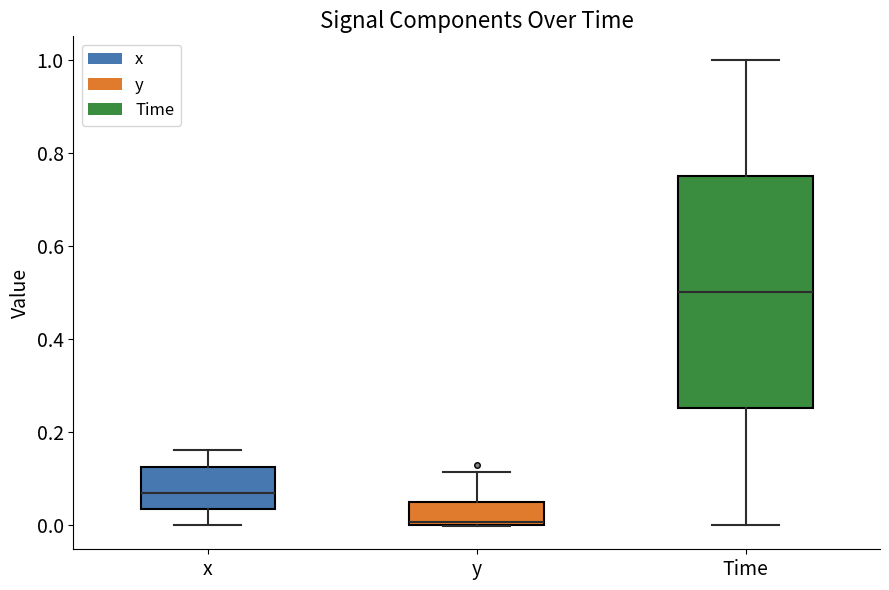

Where does the lower whisker of the box for Time end on the y-axis? The values are not printed on the chart, so give them approximately, as read against the axis.

0.00